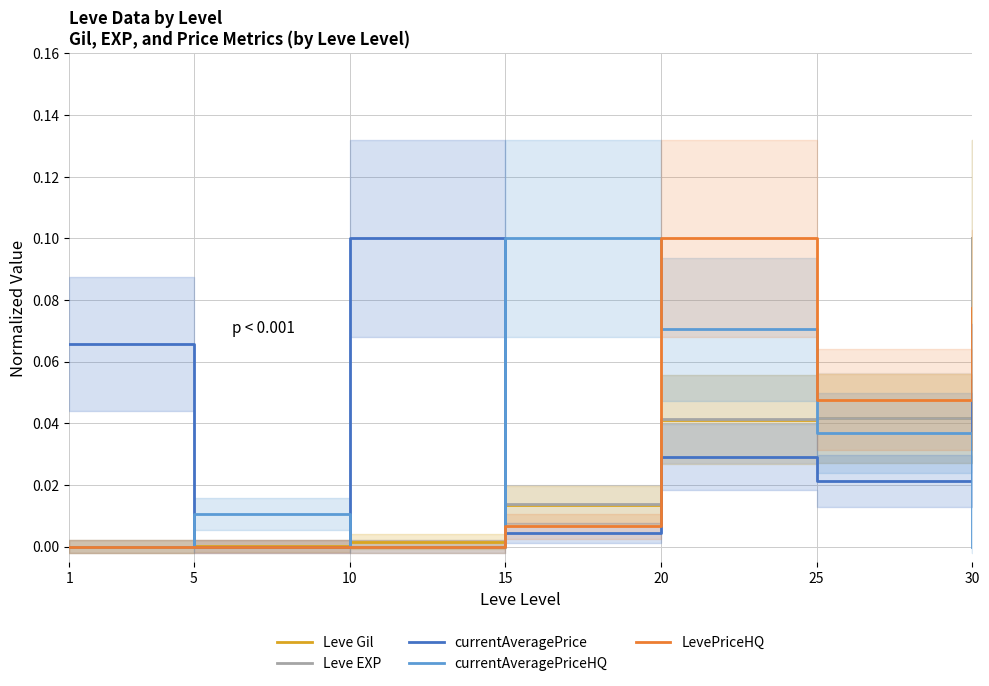

Where is currentAveragePriceHQ nearest to the value 0?

1